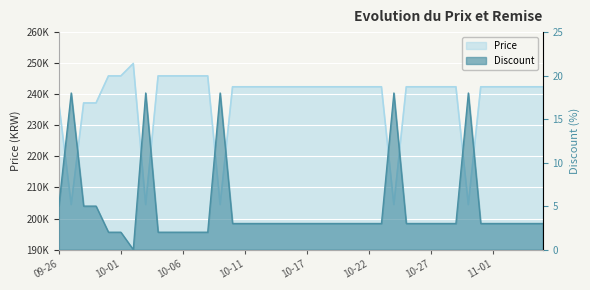

Where does the Discount series first go above 3?

09-26